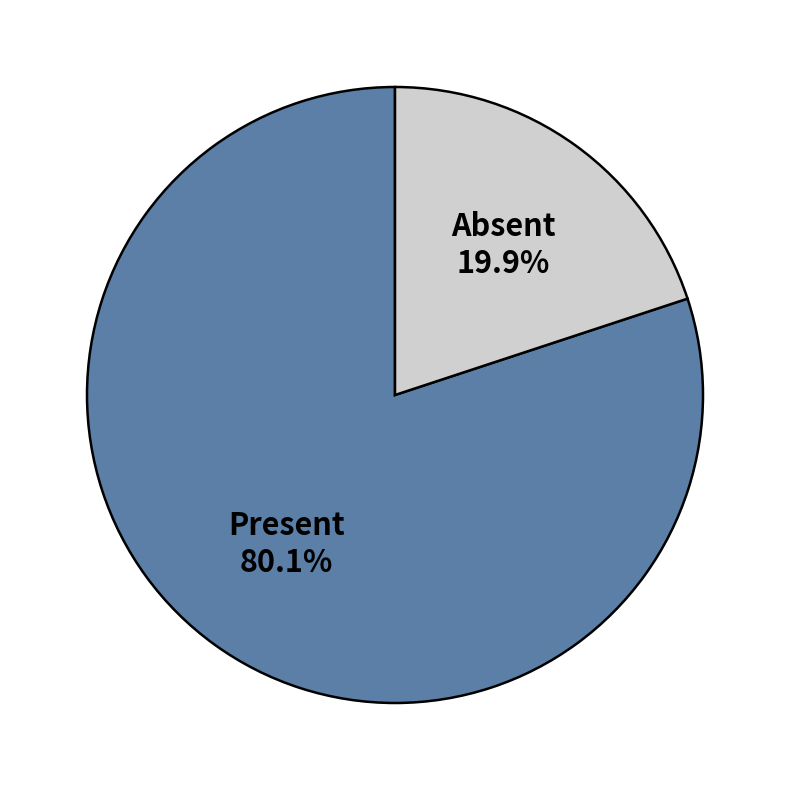

What portion of the pie excludes Absent?

80.1%